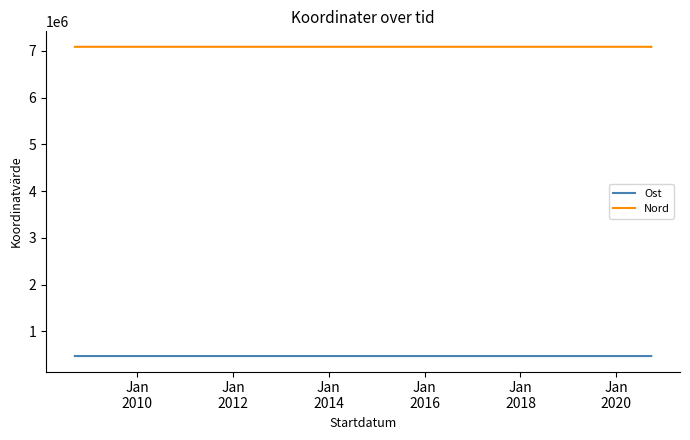

At which category is the sum across all series the highest?

Jan
2012